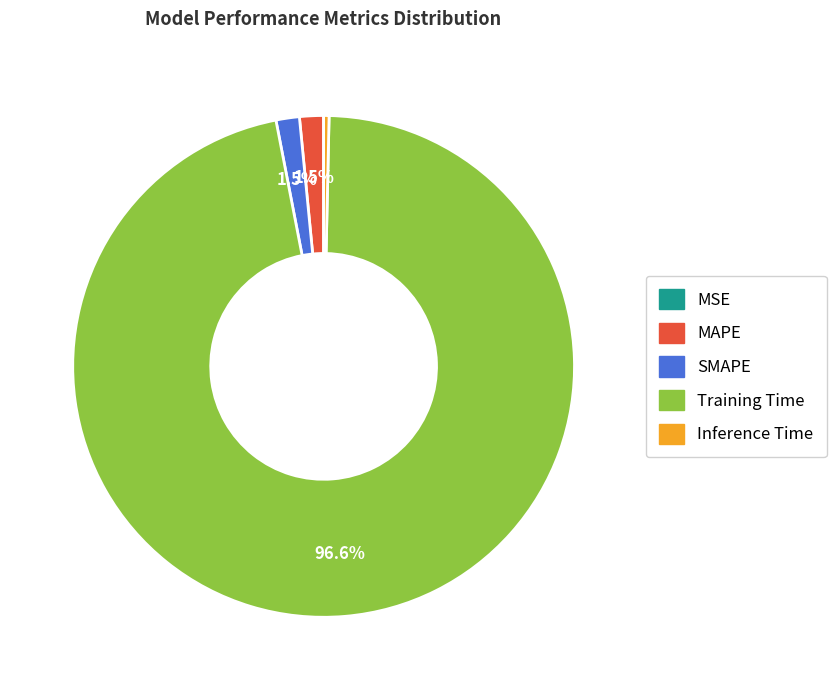

Does Training Time account for over 50% of the chart?

Yes